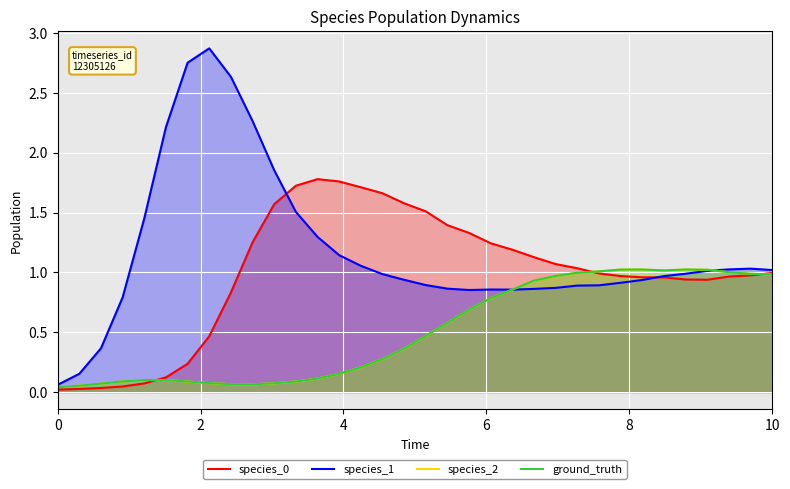

The species_0 series shows 0.6 at 29. True or false?

False